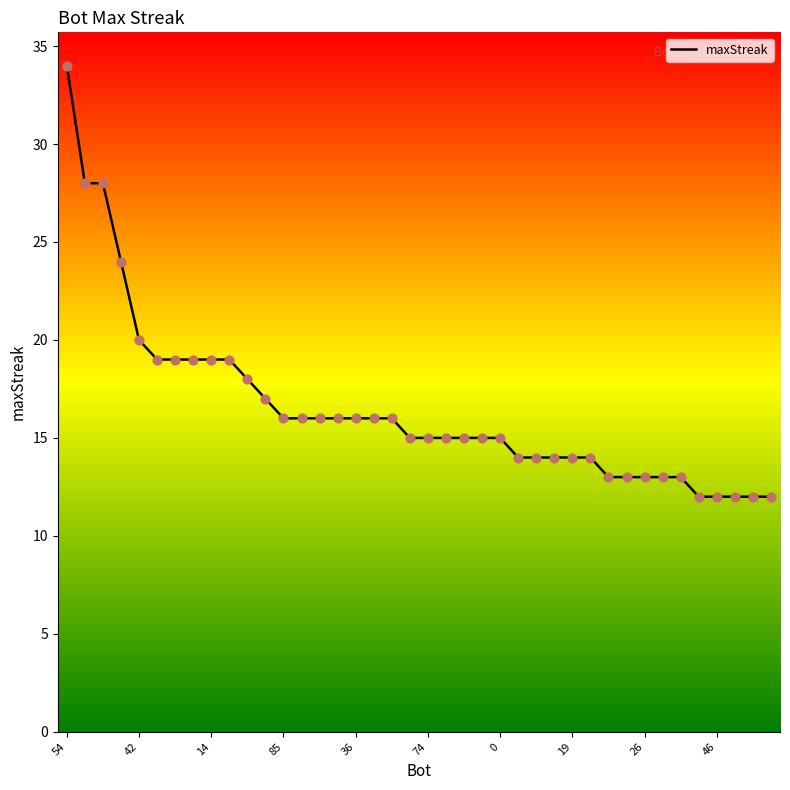

What is the greatest value displayed?

34